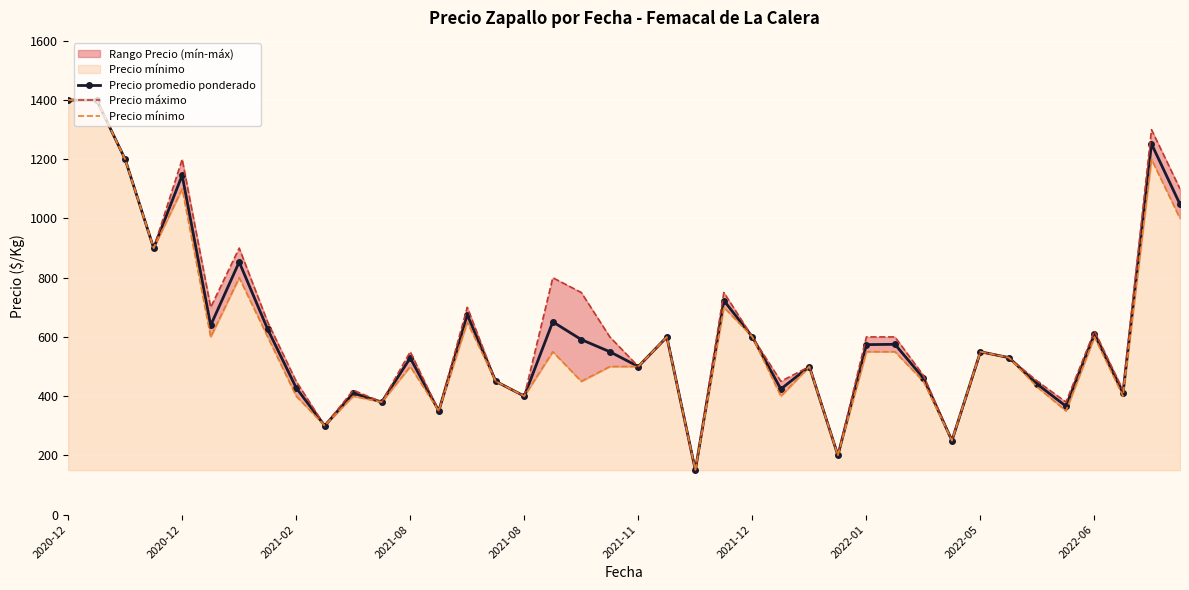

How many data points in Precio promedio ponderado are less than 550?

19